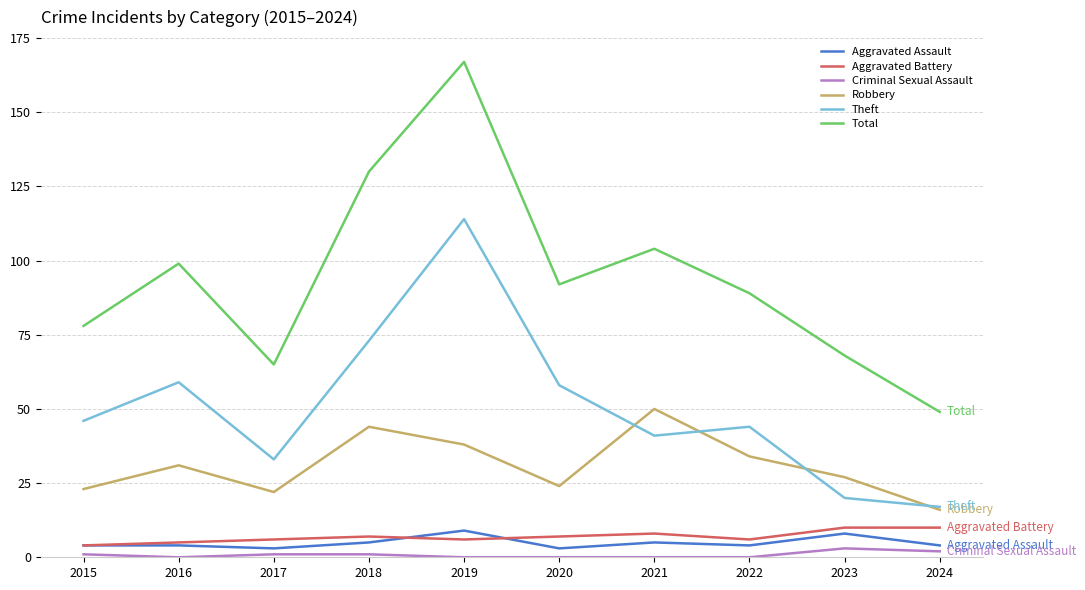

Reading left to right, transcribe all the data shown in this chart.

Aggravated Assault: 2015=4	2016=4	2017=3	2018=5	2019=9	2020=3	2021=5	2022=4	2023=8	2024=4
Aggravated Battery: 2015=4	2016=5	2017=6	2018=7	2019=6	2020=7	2021=8	2022=6	2023=10	2024=10
Criminal Sexual Assault: 2015=1	2016=0	2017=1	2018=1	2019=0	2020=0	2021=0	2022=0	2023=3	2024=2
Robbery: 2015=23	2016=31	2017=22	2018=44	2019=38	2020=24	2021=50	2022=34	2023=27	2024=16
Theft: 2015=46	2016=59	2017=33	2018=73	2019=114	2020=58	2021=41	2022=44	2023=20	2024=17
Total: 2015=78	2016=99	2017=65	2018=130	2019=167	2020=92	2021=104	2022=89	2023=68	2024=49